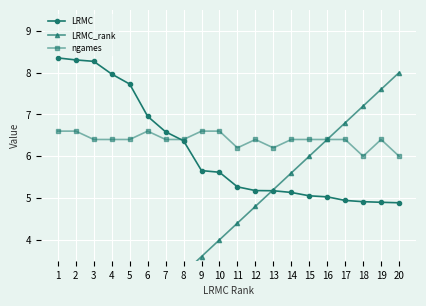

Is this an area chart (filled region under the line)?

No